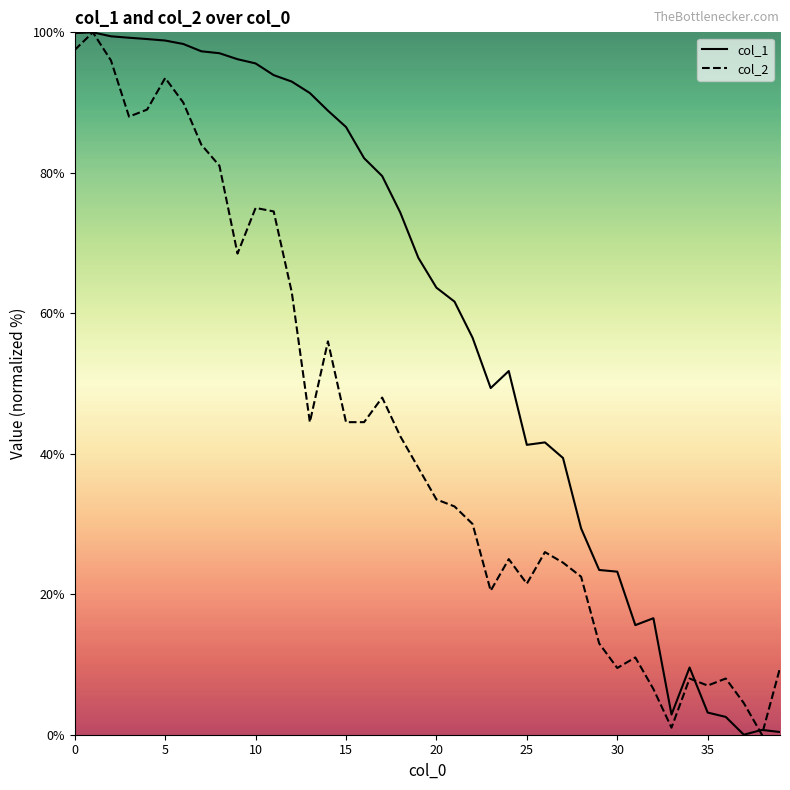

What are all the series names shown in the legend?

col_1, col_2